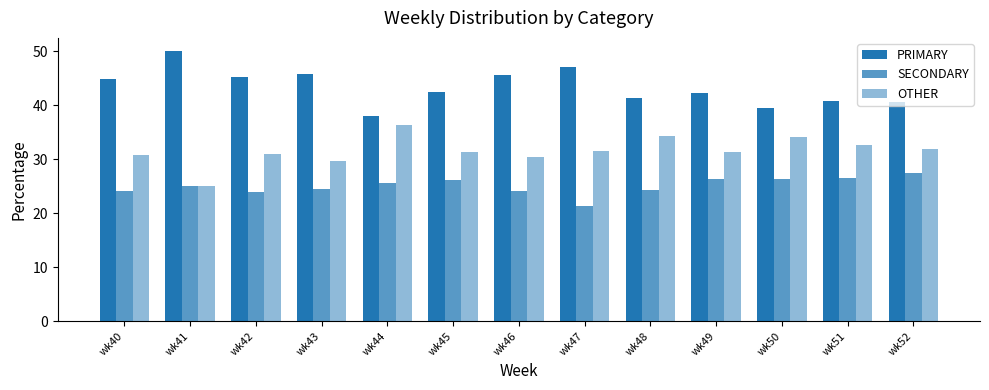

How many data points in SECONDARY are less than 25?

6